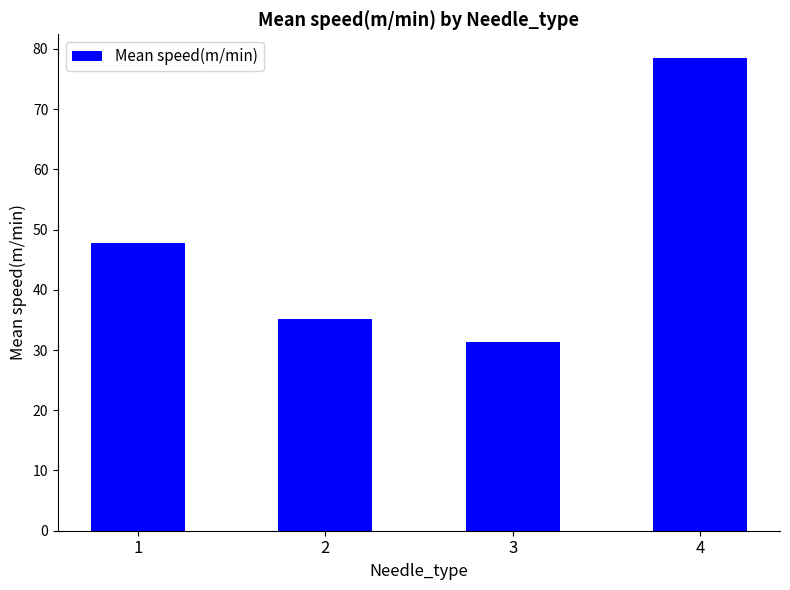

Which category has the lowest value across all series?

3